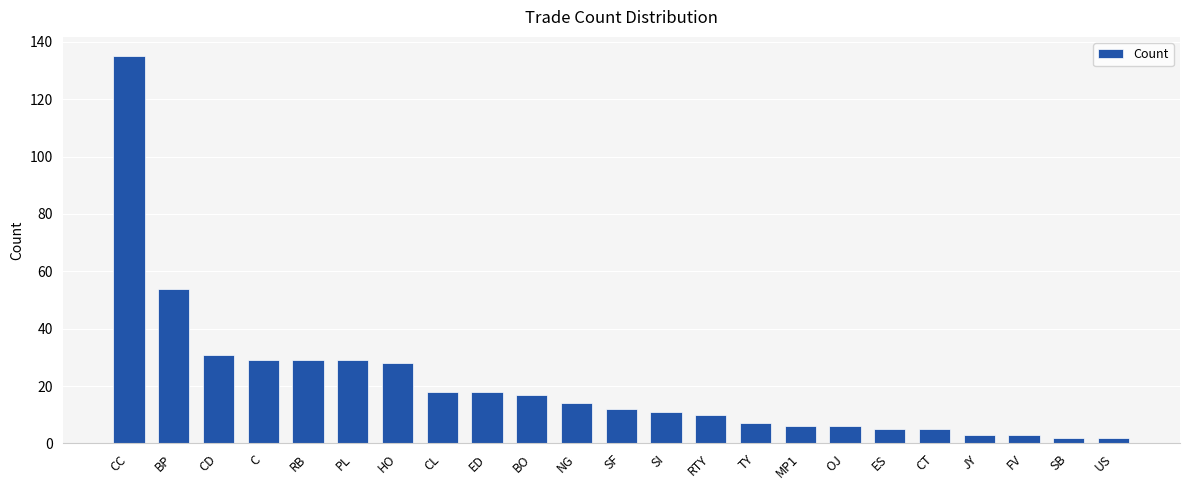

Reading right to left, list all the values displayed in this chart.

2	2	3	3	5	5	6	6	7	10	11	12	14	17	18	18	28	29	29	29	31	54	135